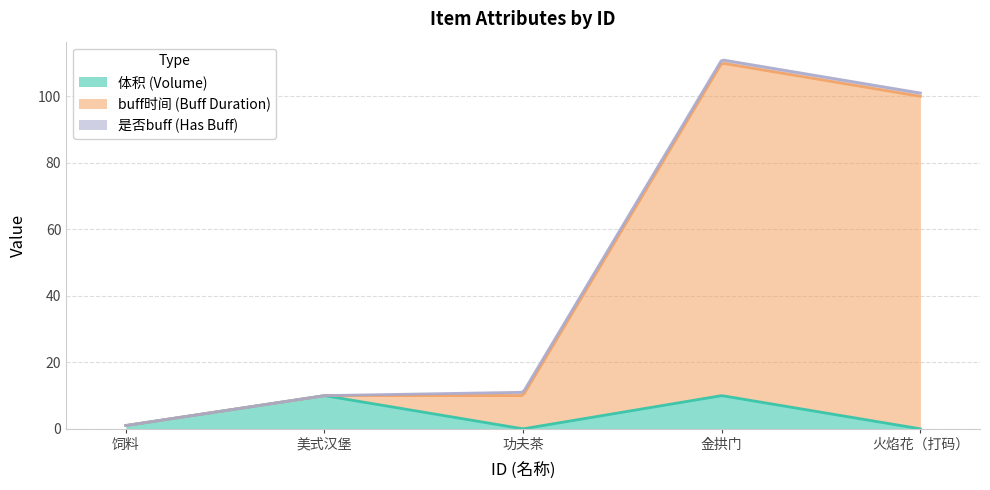

What are all the series names shown in the legend?

体积, buff时间, 是否buff